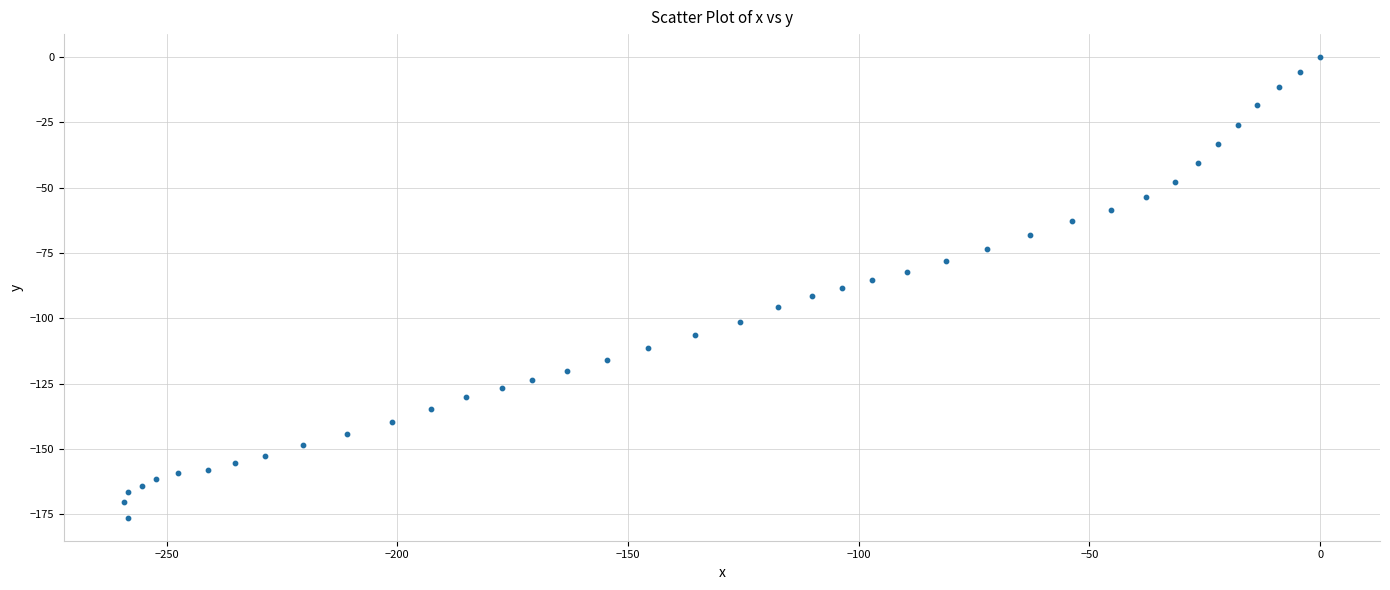

What is the range of X values (max minus min)?

259.3